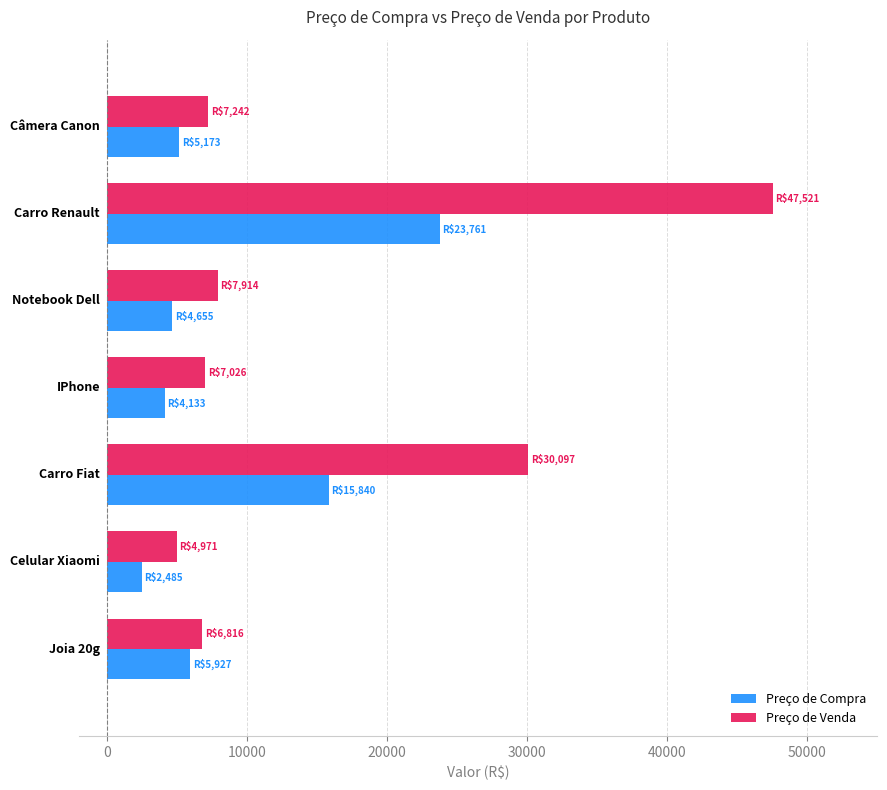

List the series in order of their overall mean, highest first.

Preço de Venda, Preço de Compra